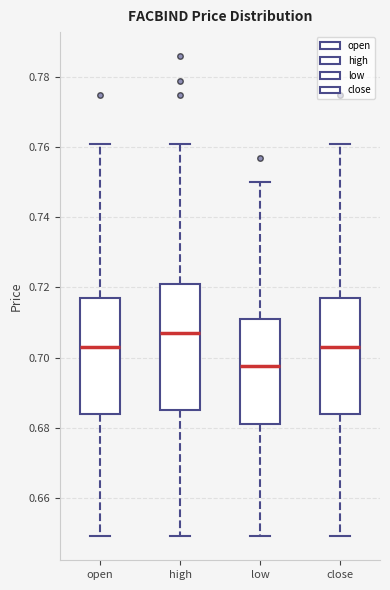

Which box's median line is the lowest?

low